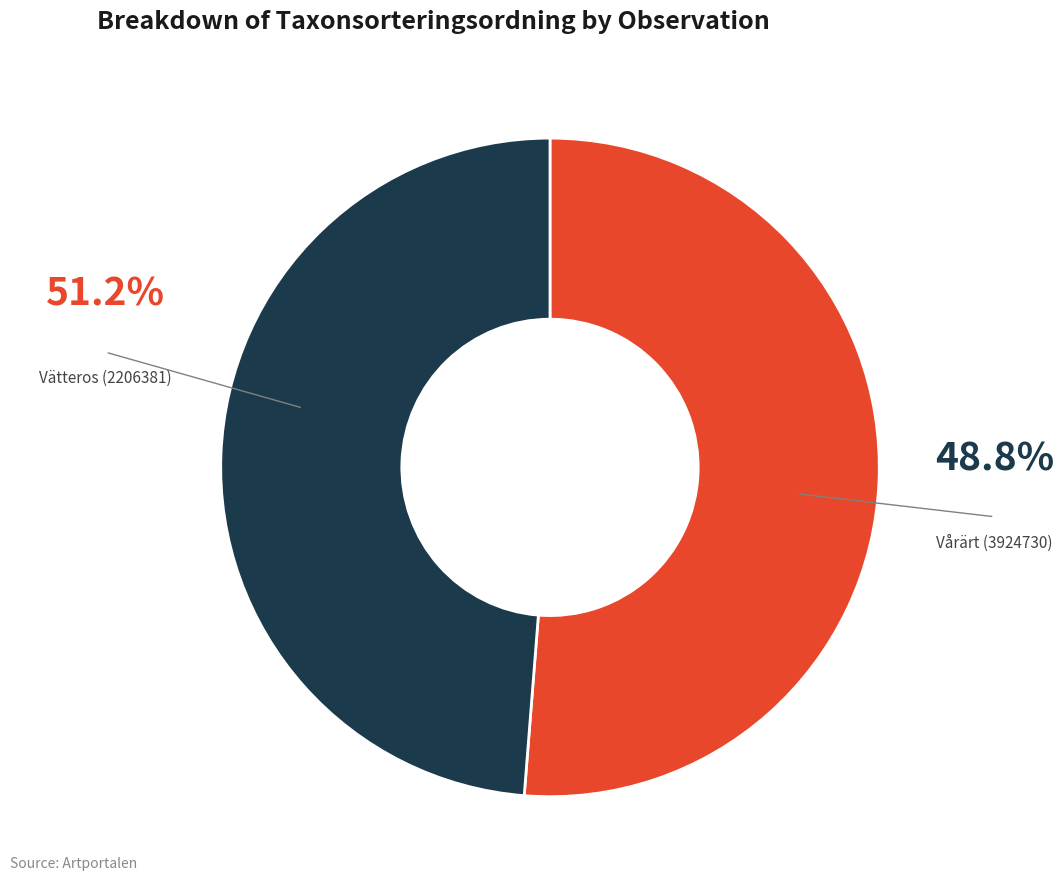

Is there any slice that represents more than half of the pie?

Yes